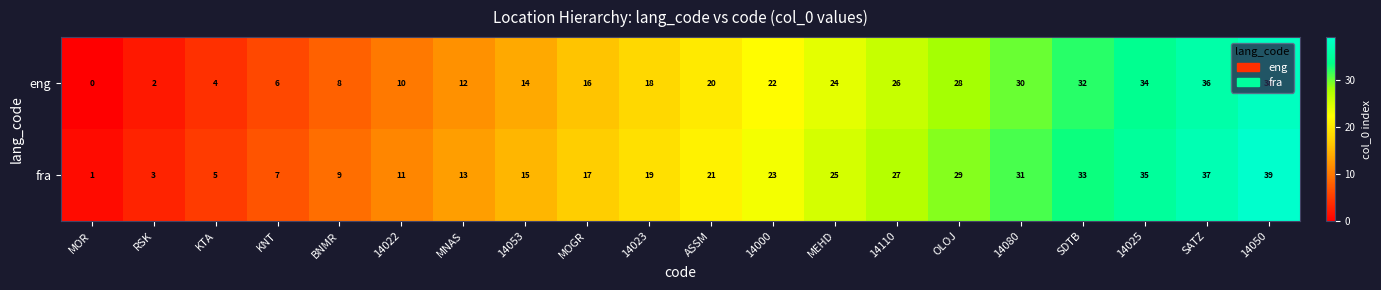

True or false: eng has a value of 6 at KNT.

True